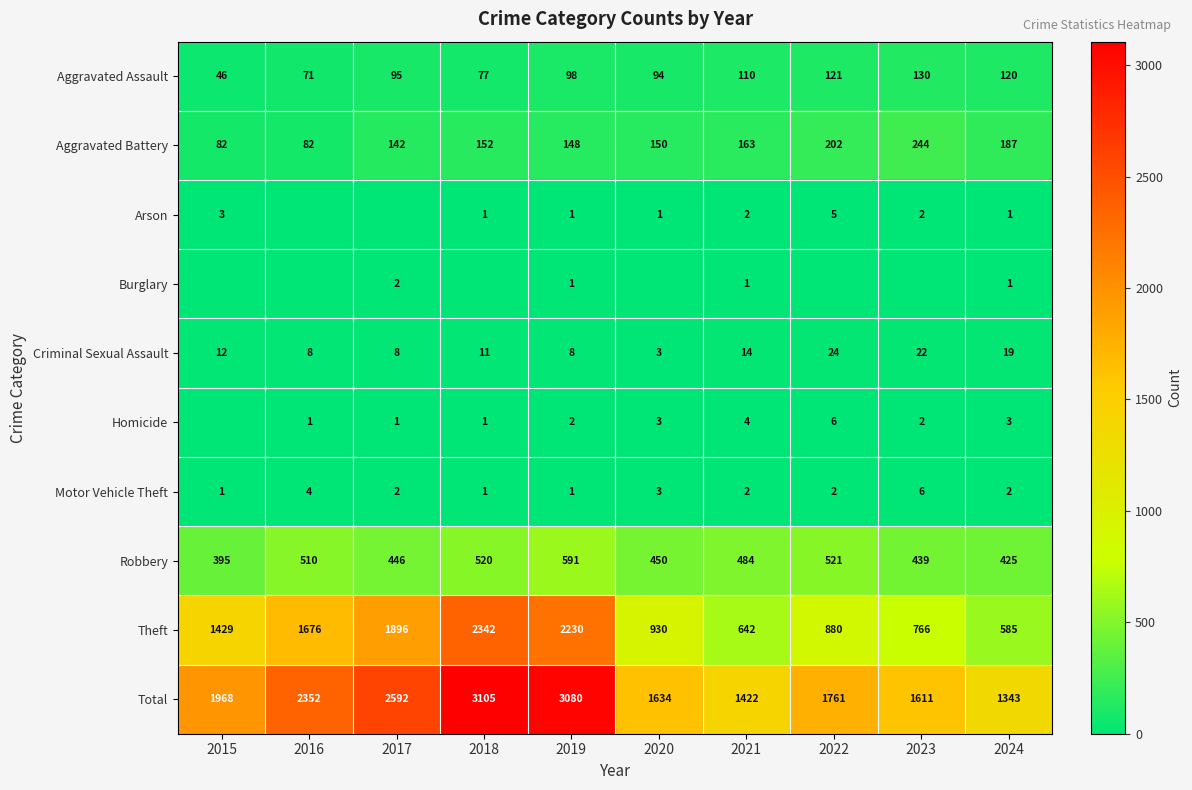

The value of Arson at 2021 is 2. True or false?

True